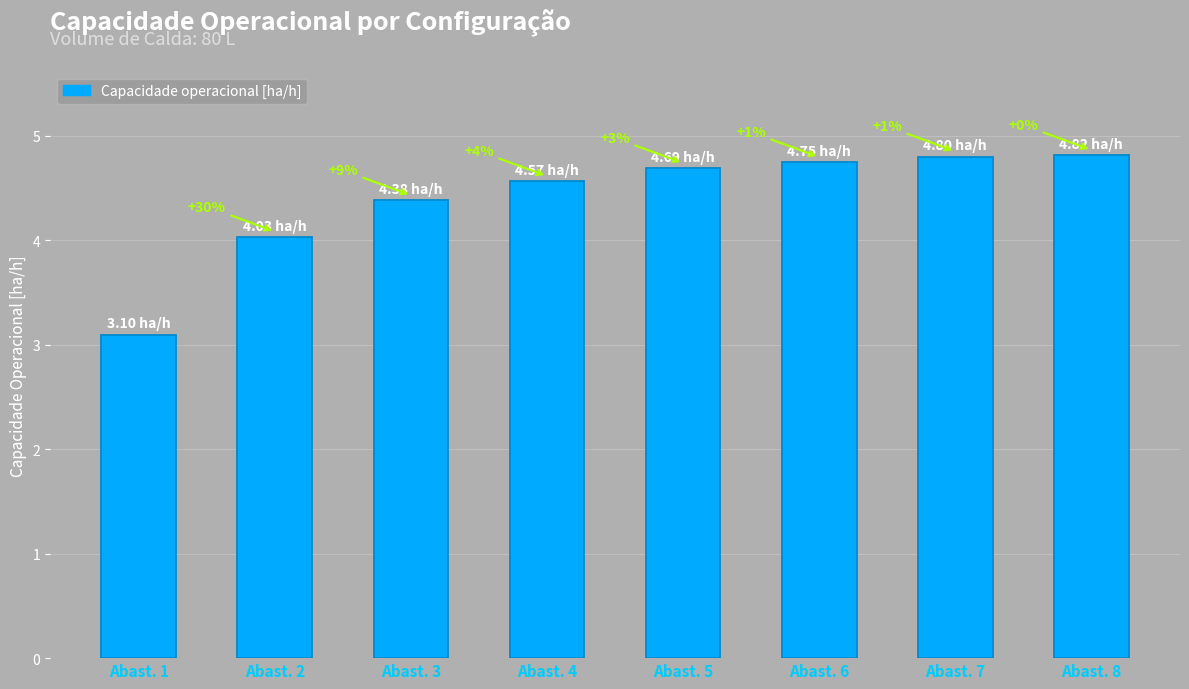

What is the smallest value displayed?

3.1